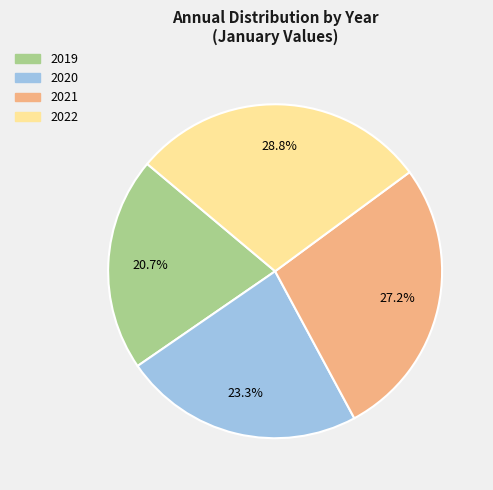

How much of the chart is everything except 2022?

71.2%